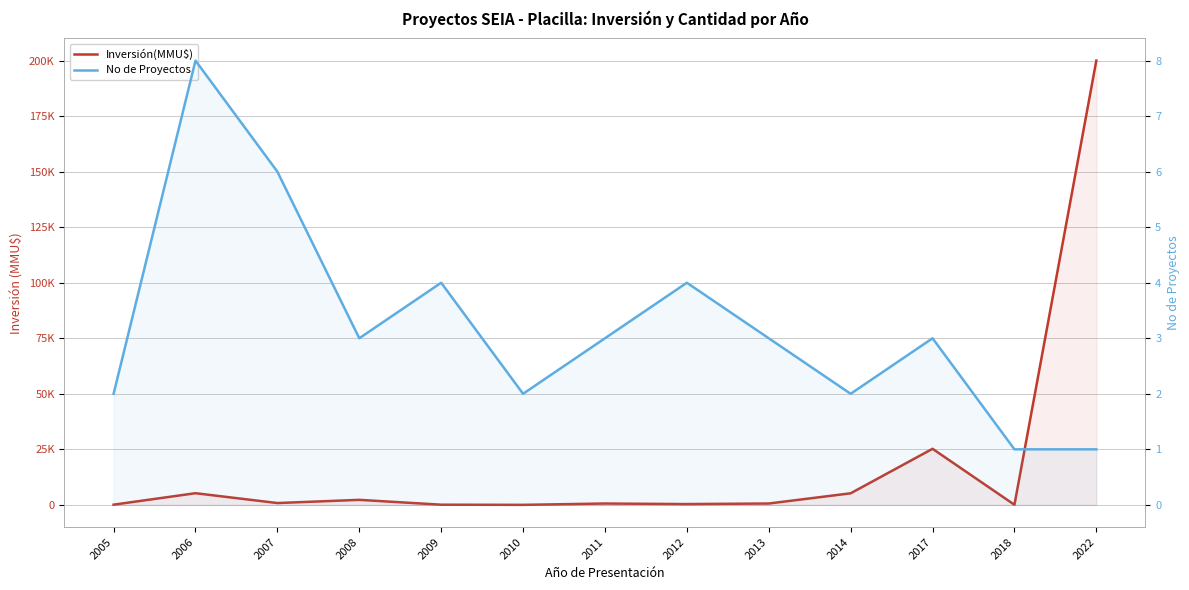

How many lines are shown in the chart?

2